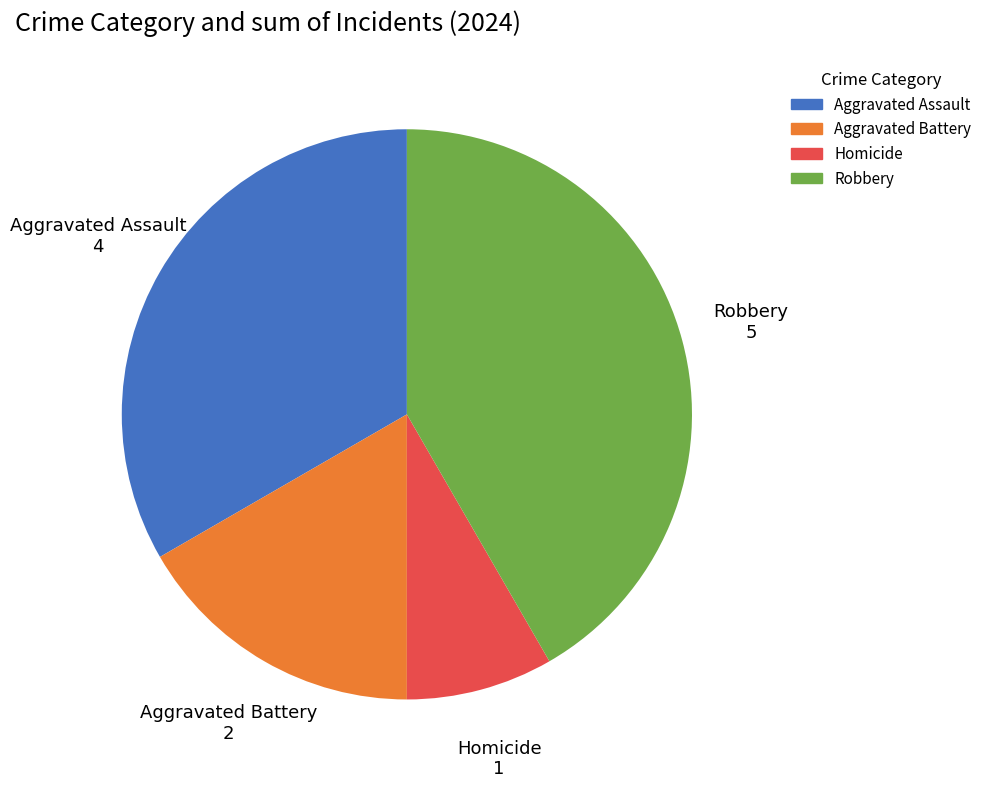

What is the ratio of the value at Aggravated Assault to the value at Aggravated Battery?

2.0